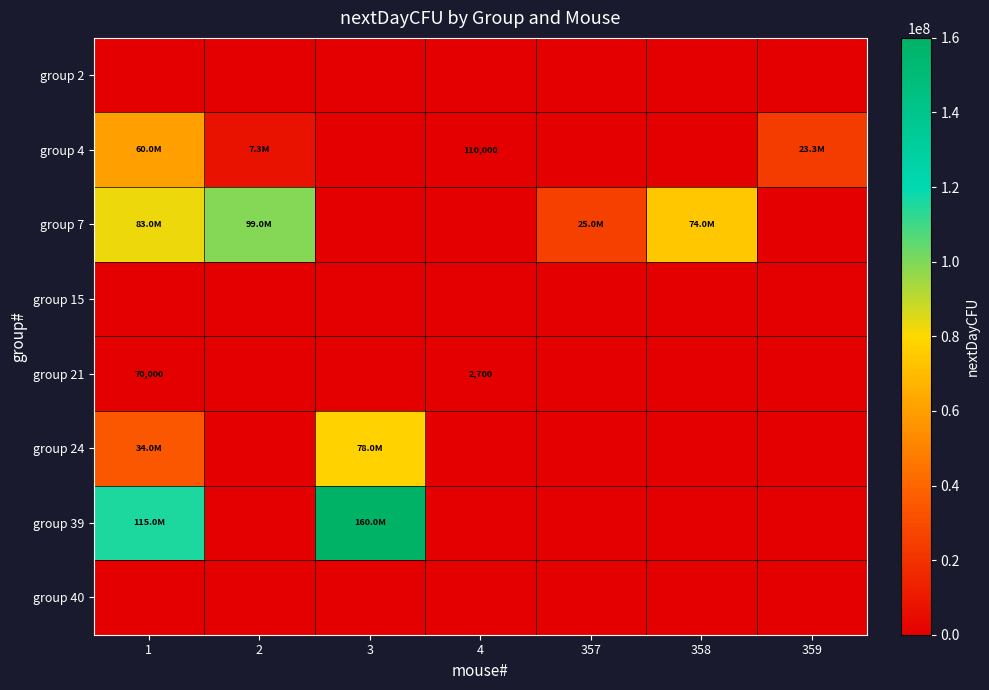

Which category has the lowest value in the row_2 series?

3